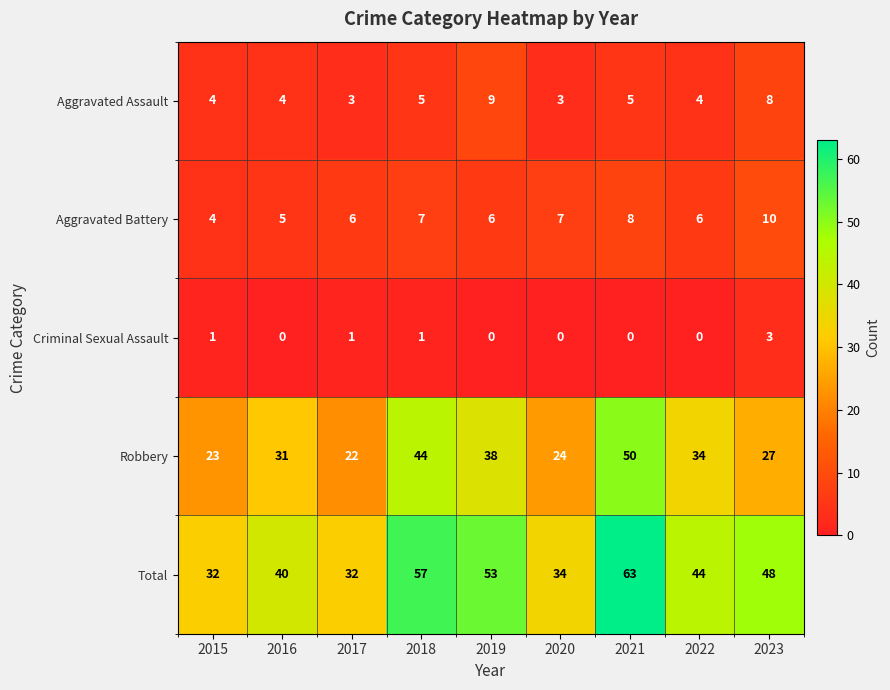

Which series has the largest total across all categories?

Total